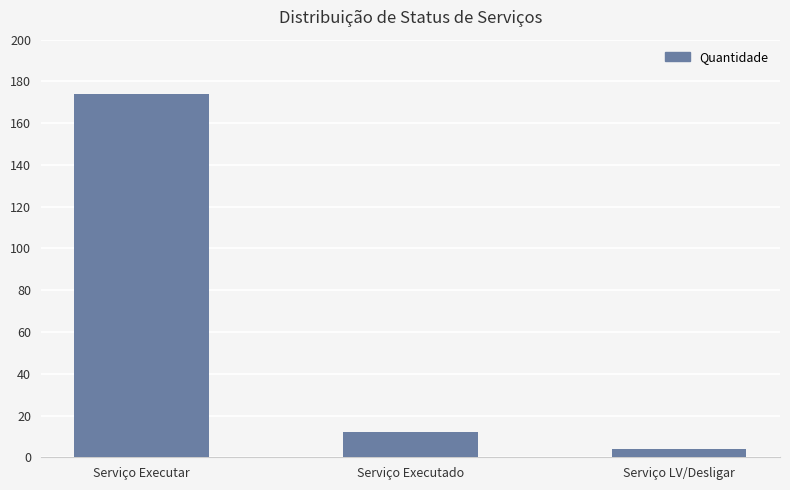

The value at Serviço Executado is 12. True or false?

True